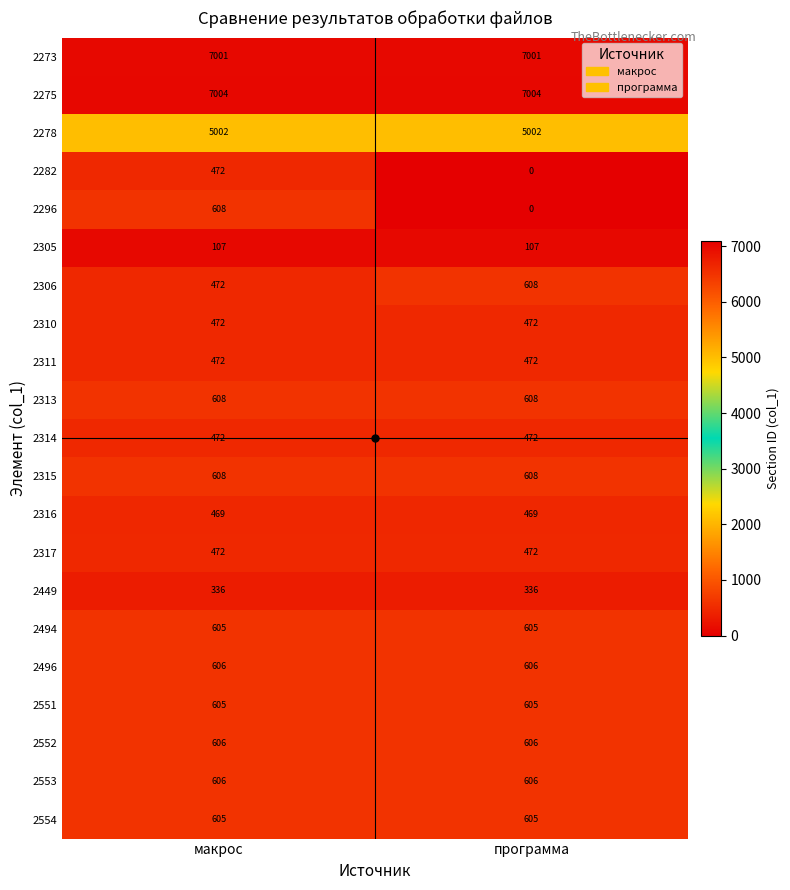

What is the spread (max minus min) of values at макрос?

6897